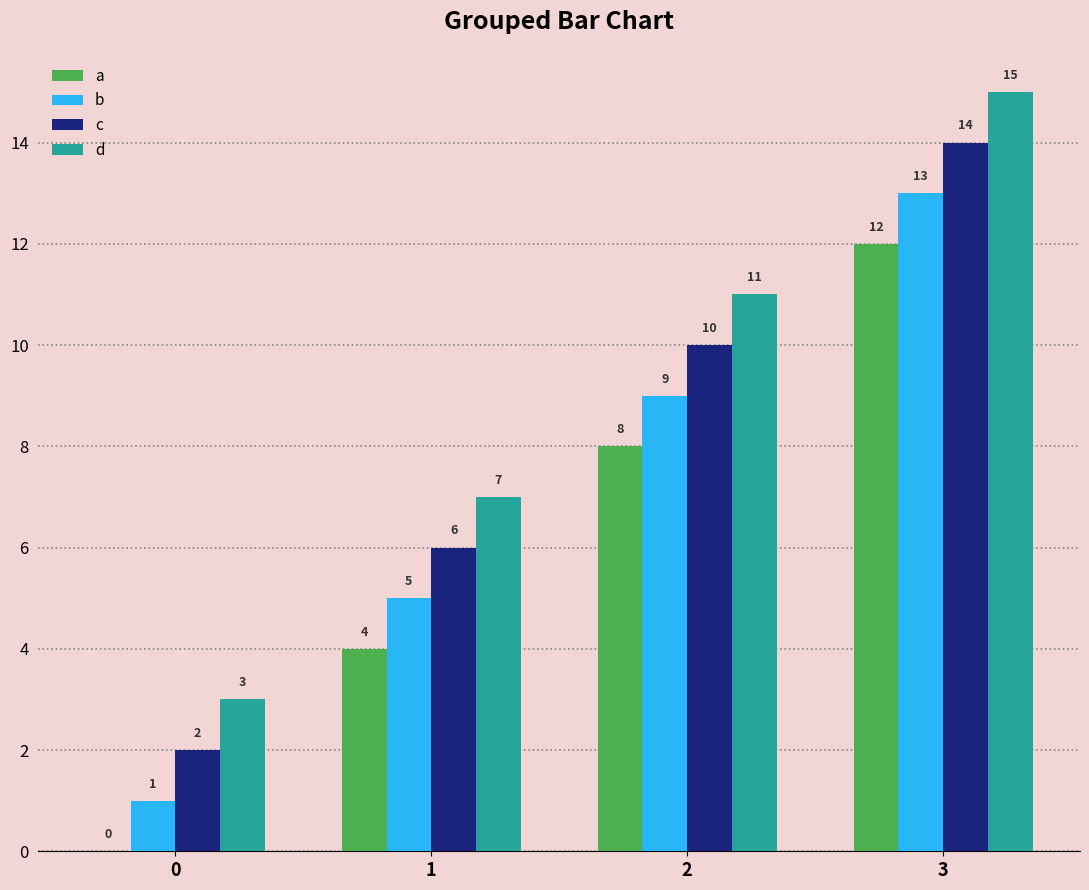

Does the chart contain stacked bars?

No